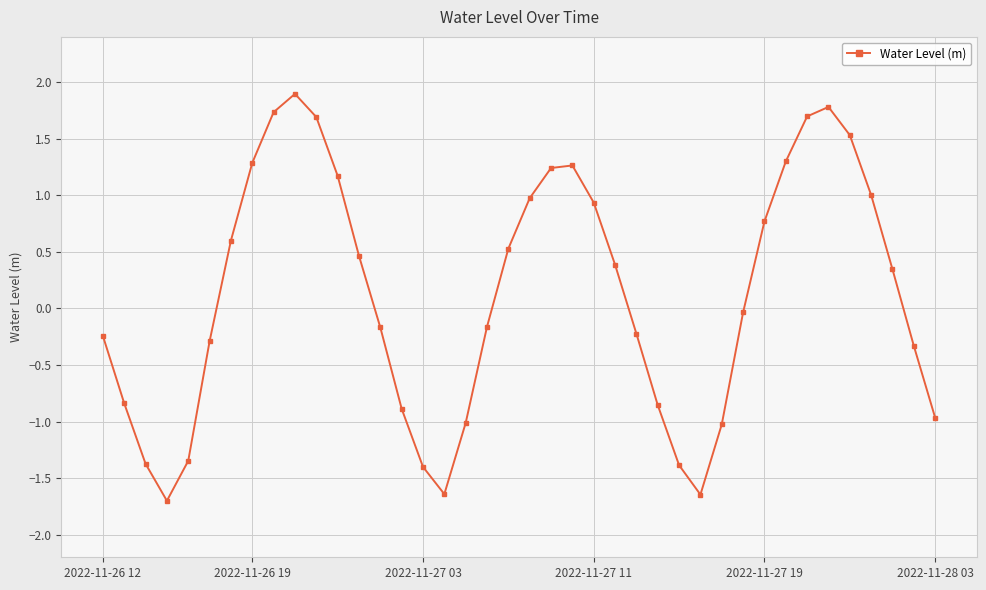

How many lines are shown in the chart?

1